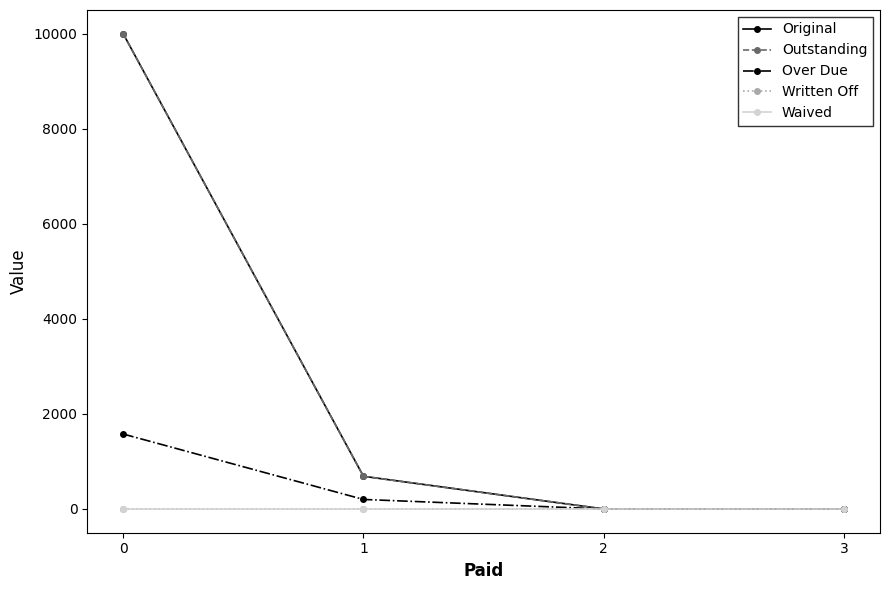

Does the chart have visible grid lines?

No